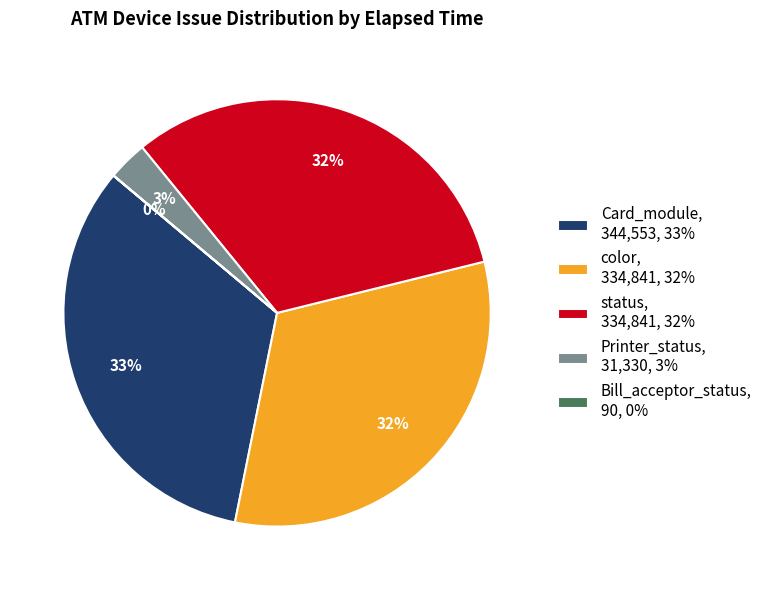

What is the largest slice in the pie chart?

Card_module, 344,553, 33%